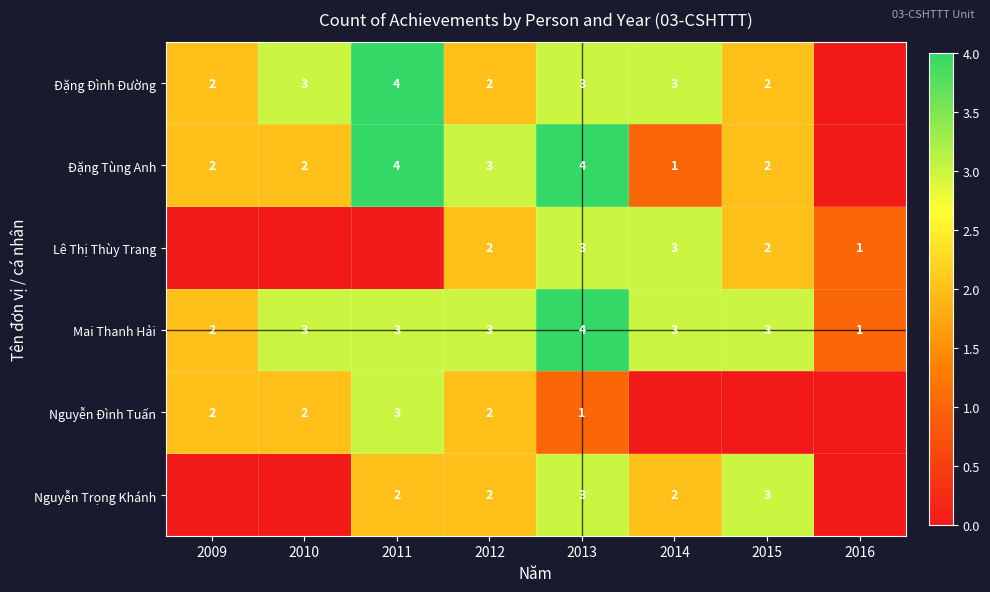

The value of Lê Thị Thùy Trang at 2014 is 5. True or false?

False